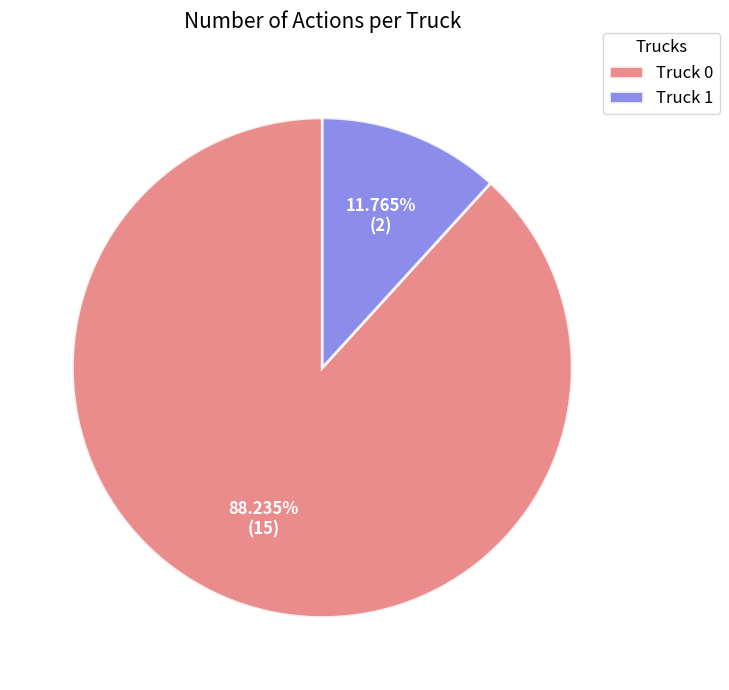

What percentage do Truck 0 and Truck 1 together represent?

100.0%